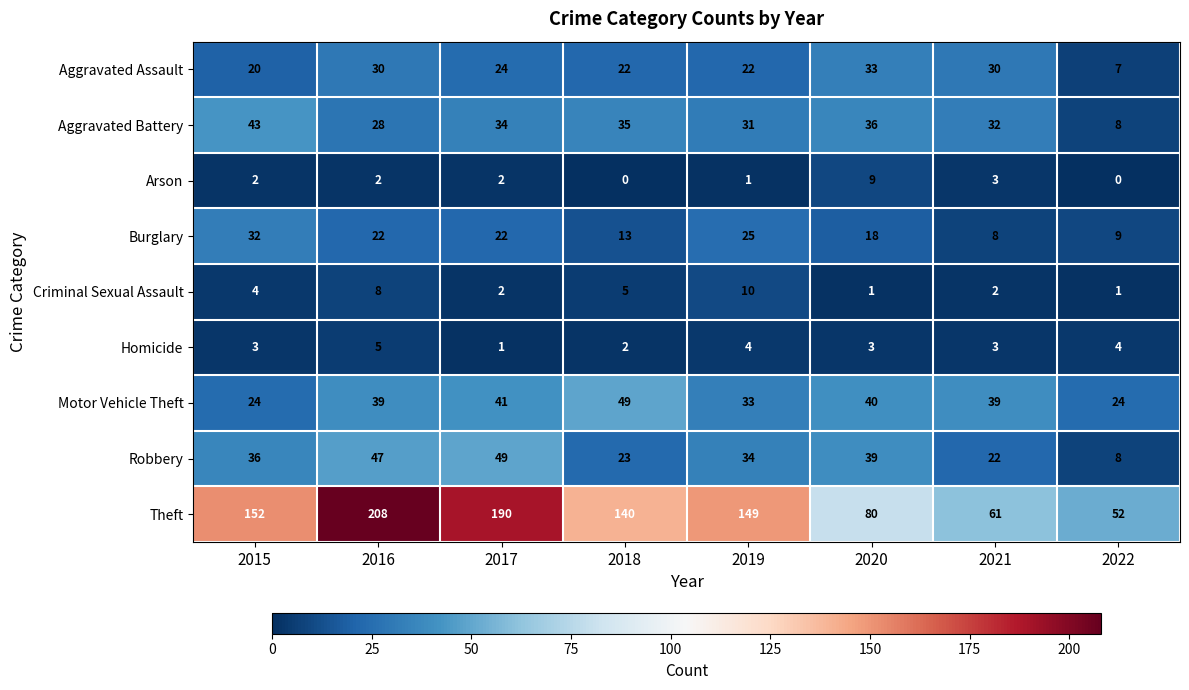

Which category has the highest value across all series?

2016